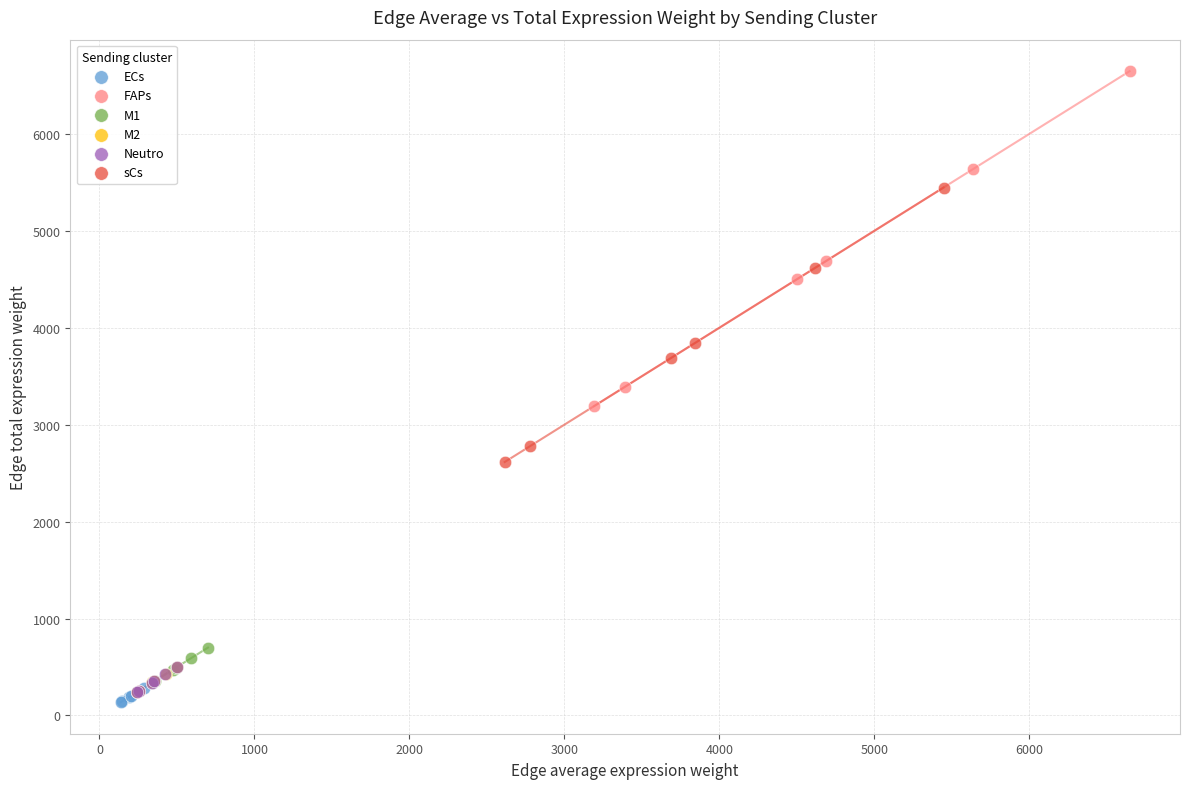

Which series has the largest Y range (max minus min)?

FAPs